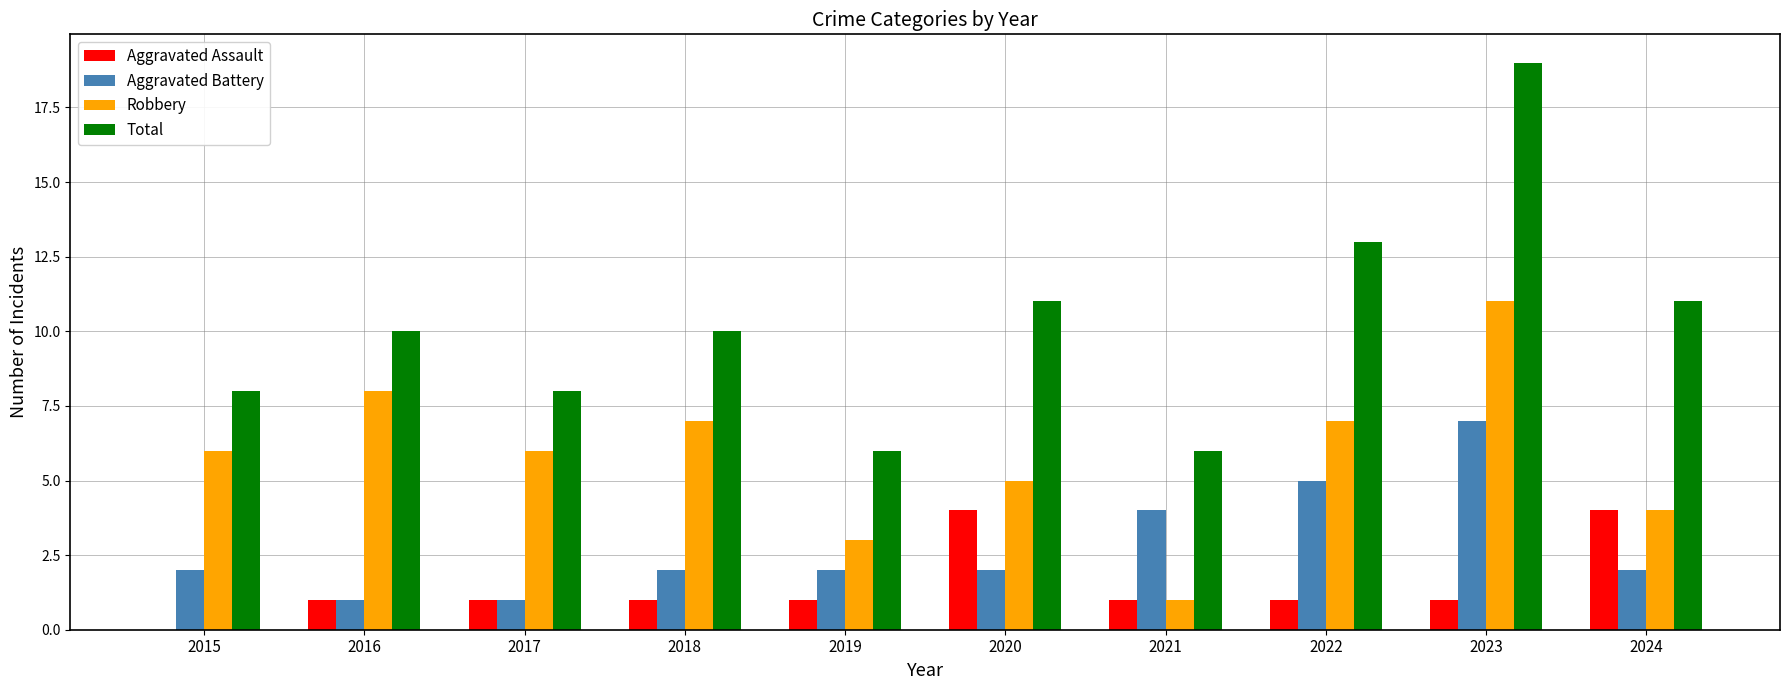

Which series changed the most between 2023 and 2024?

Total